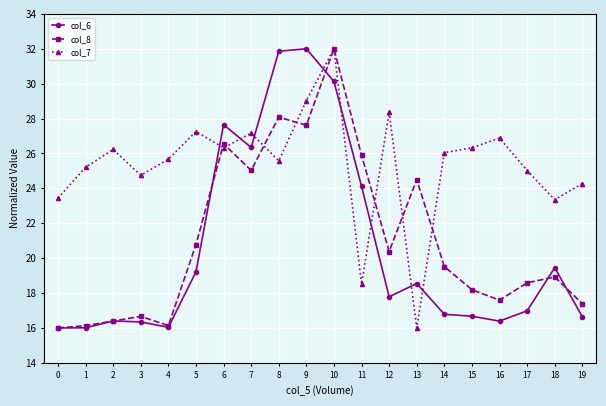

Where is col_7 nearest to the value 24?

19